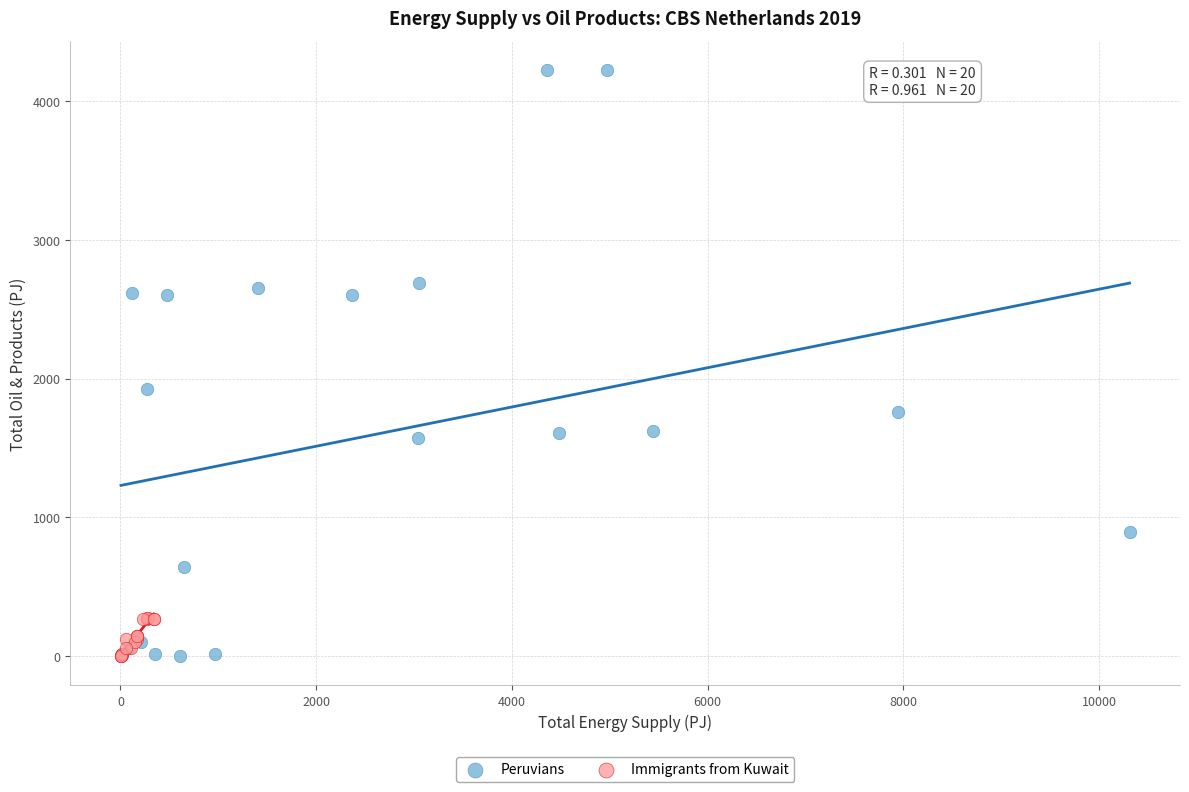

Which series has the largest Y range (max minus min)?

Peruvians